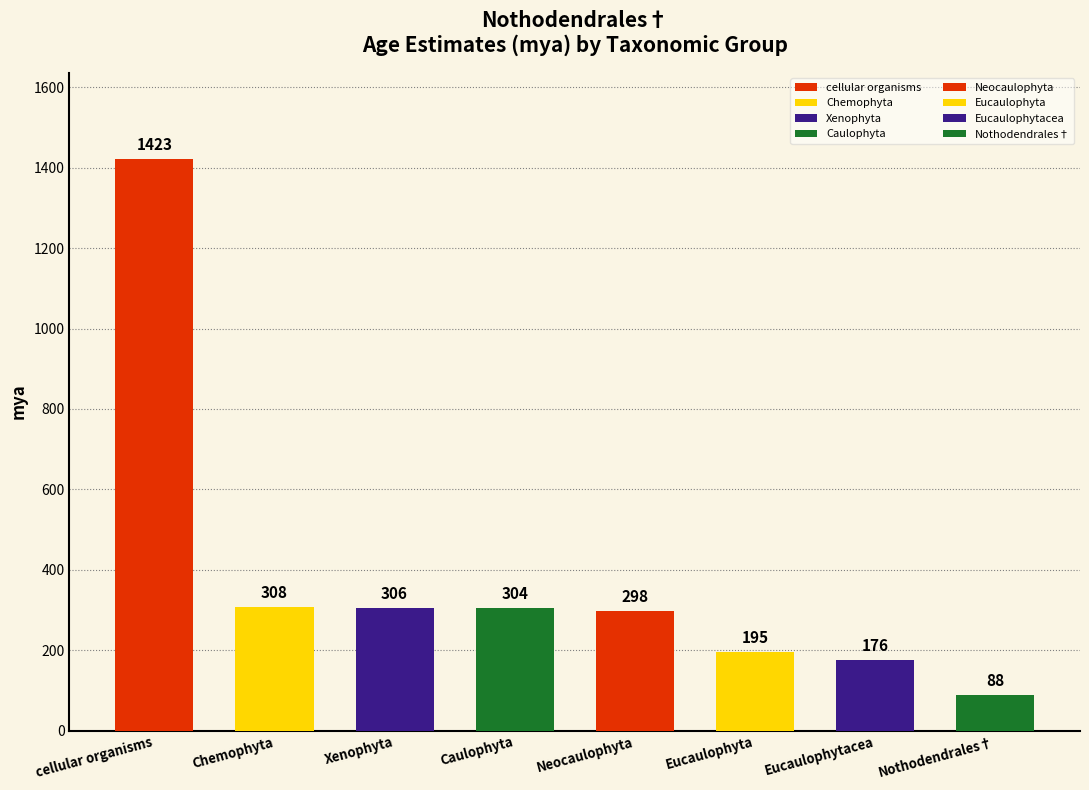

What is the minimum value shown in the chart?

88